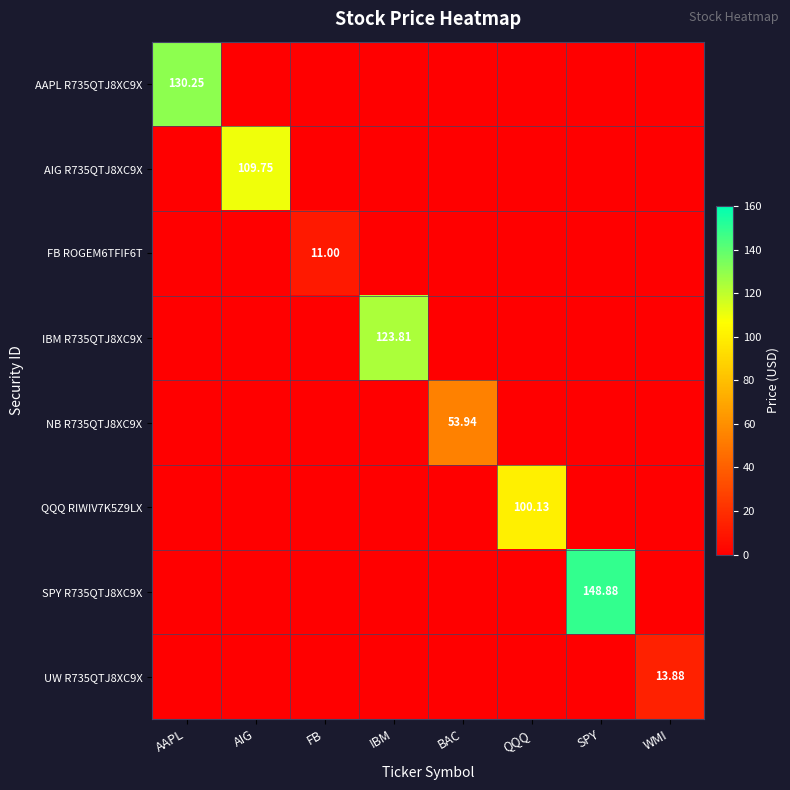

Between WMI and FB, which is larger?

WMI